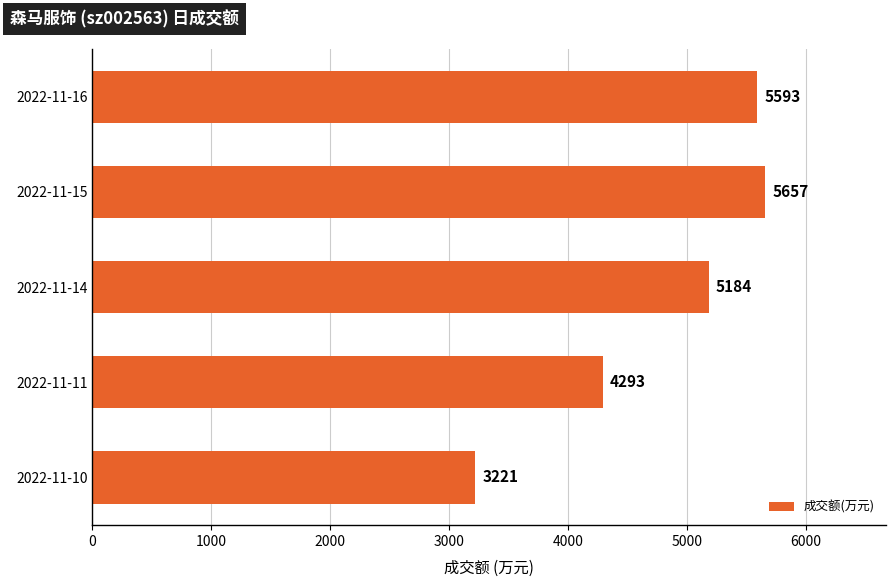

Reading top to bottom, extract all data points from this chart.

5593	5657	5184	4293	3221